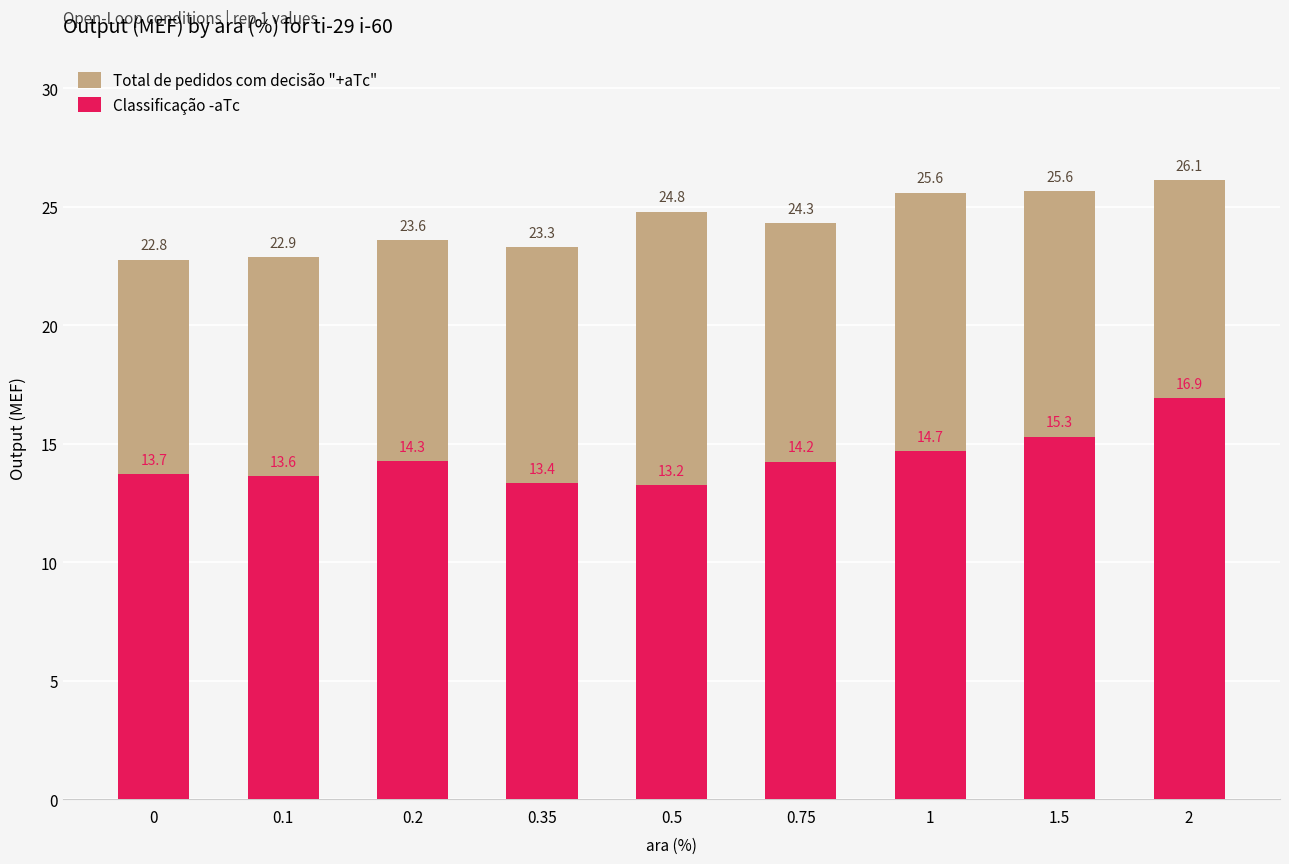

The value of Classificação -aTc at 1 is 14.7. True or false?

True